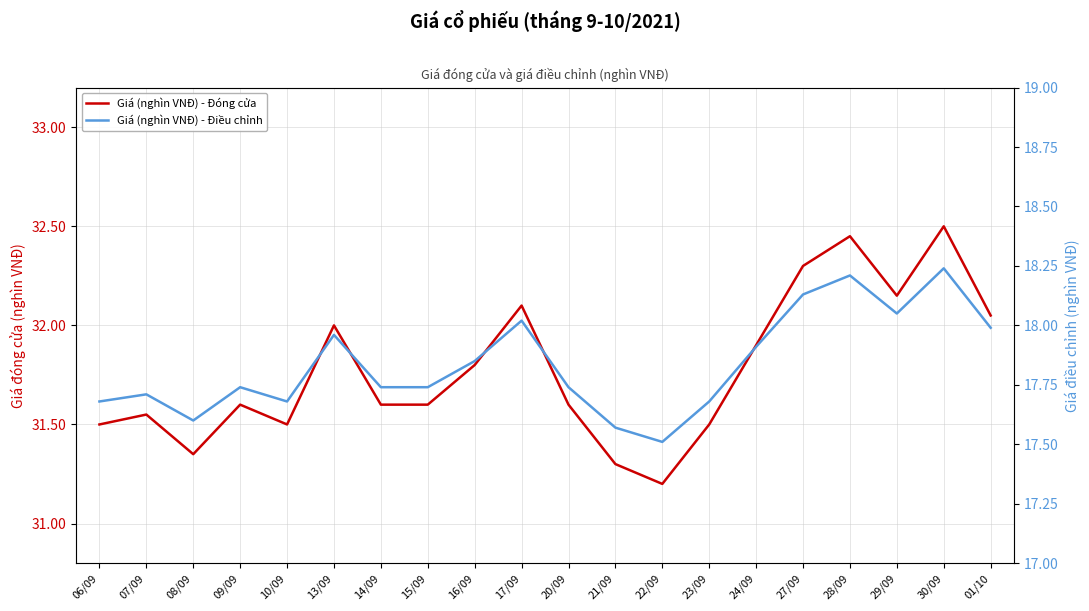

How many categories are shown in the chart?

20